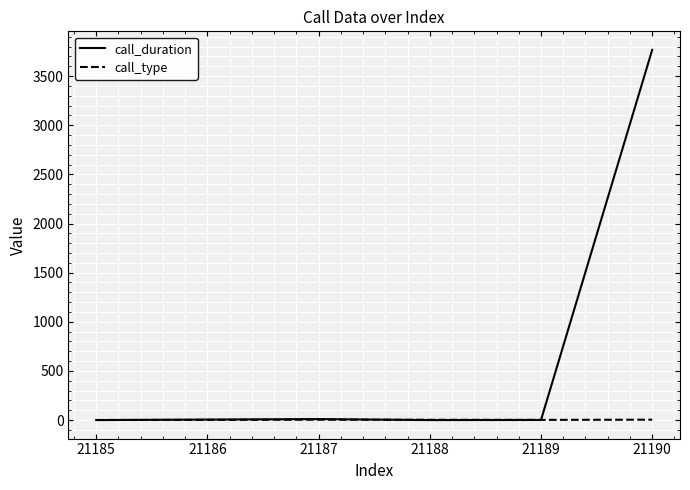

True or false: call_duration has a value of -1575 at 21188.

False